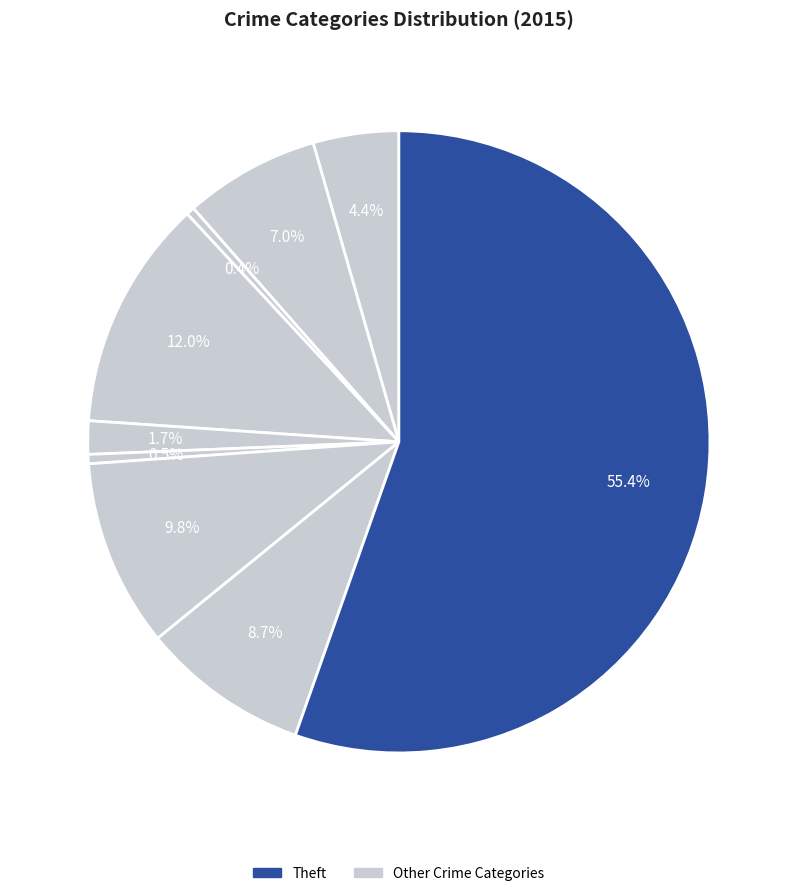

How many slices are in this pie chart?

9